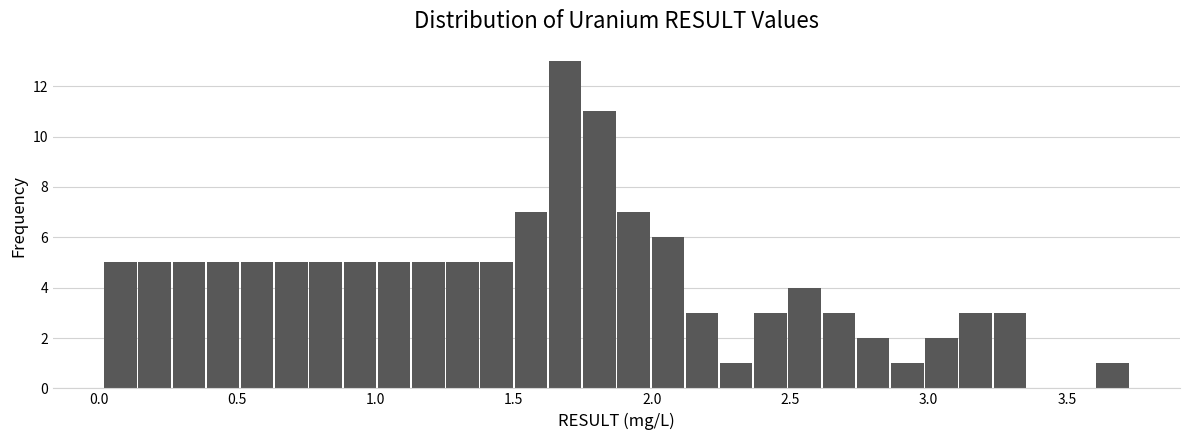

Read against the x-axis, roughly where is the centre of the tallest bar?

1.70